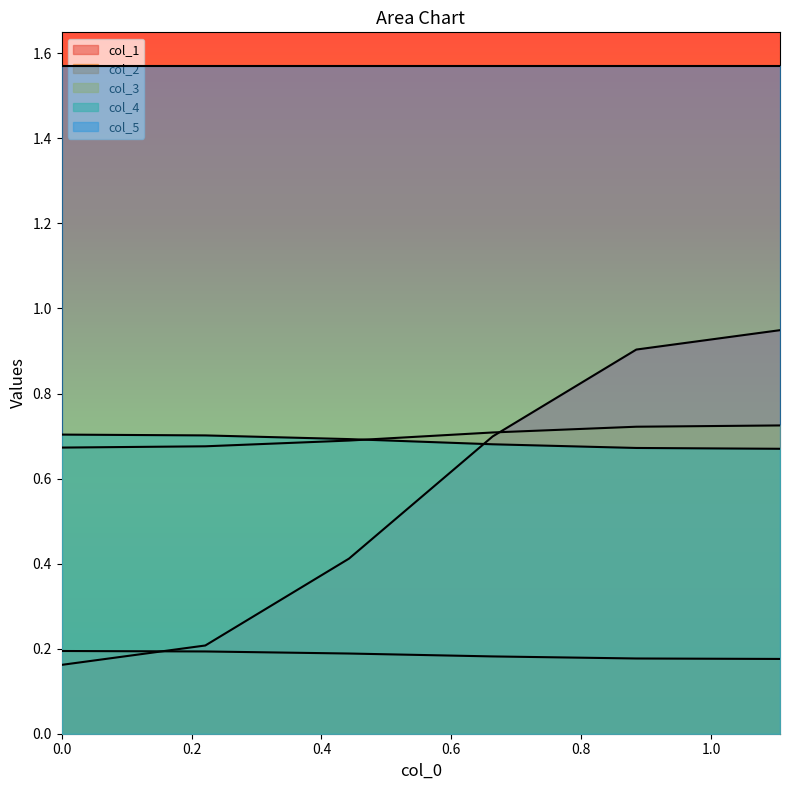

What is the label of the 3rd point from the right?

0.6